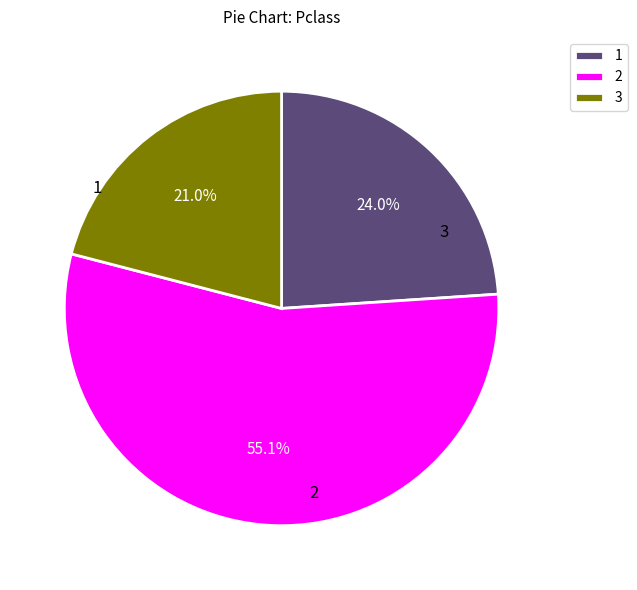

Is there a majority slice in this chart?

Yes